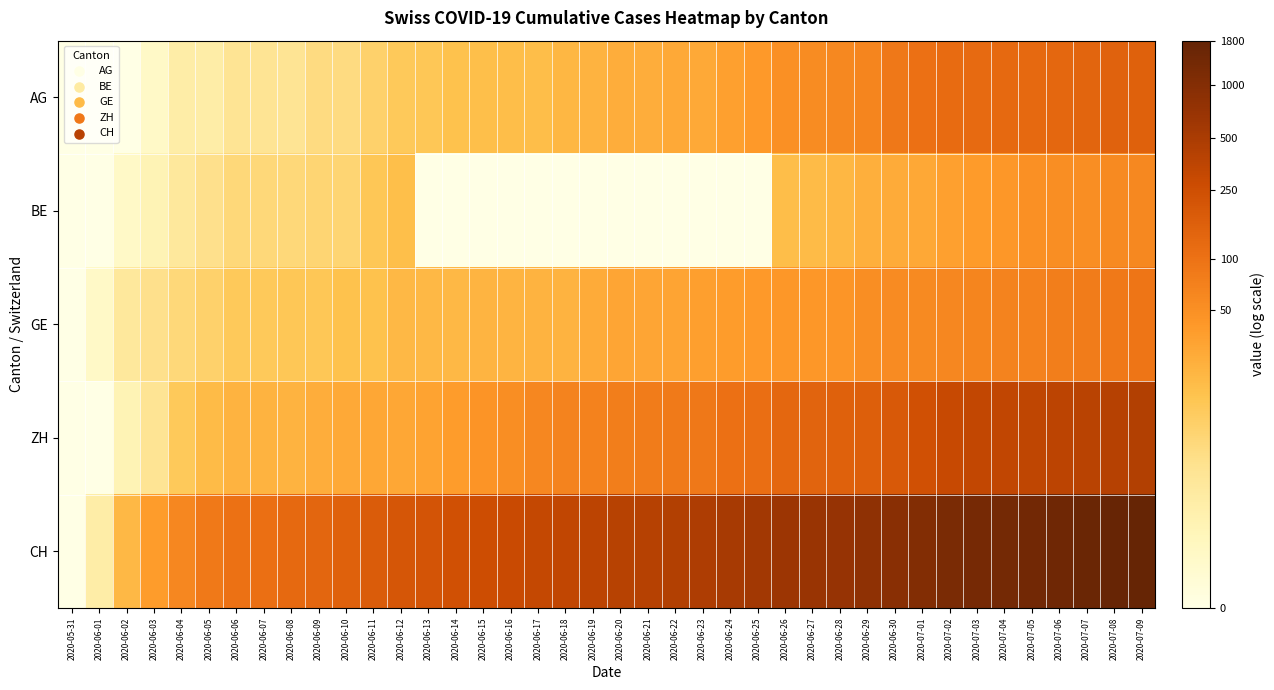

Reading left to right, what are all the values shown in this chart?

AG: 2020-05-31=0.0	2020-06-01=0.0	2020-06-02=0.0	2020-06-03=0.7	2020-06-04=1.4	2020-06-05=1.4	2020-06-06=1.8	2020-06-07=1.8	2020-06-08=1.8	2020-06-09=2.1	2020-06-10=2.1	2020-06-11=2.4	2020-06-12=2.6	2020-06-13=2.7	2020-06-14=2.8	2020-06-15=2.9	2020-06-16=2.9	2020-06-17=2.9	2020-06-18=3.1	2020-06-19=3.2	2020-06-20=3.3	2020-06-21=3.3	2020-06-22=3.4	2020-06-23=3.4	2020-06-24=3.6	2020-06-25=3.7	2020-06-26=3.9	2020-06-27=4.0	2020-06-28=4.1	2020-06-29=4.2	2020-06-30=4.5	2020-07-01=4.6	2020-07-02=4.8	2020-07-03=4.8	2020-07-04=4.8	2020-07-05=4.8	2020-07-06=4.9	2020-07-07=4.9	2020-07-08=5.0	2020-07-09=5.0
BE: 2020-05-31=0.0	2020-06-01=0.0	2020-06-02=0.7	2020-06-03=1.1	2020-06-04=1.6	2020-06-05=1.9	2020-06-06=2.2	2020-06-07=2.2	2020-06-08=2.2	2020-06-09=2.3	2020-06-10=2.3	2020-06-11=2.7	2020-06-12=2.9	2020-06-13=0.0	2020-06-14=0.0	2020-06-15=0.0	2020-06-16=0.0	2020-06-17=0.0	2020-06-18=0.0	2020-06-19=0.0	2020-06-20=0.0	2020-06-21=0.0	2020-06-22=0.0	2020-06-23=0.0	2020-06-24=0.0	2020-06-25=0.0	2020-06-26=2.9	2020-06-27=3.0	2020-06-28=3.1	2020-06-29=3.3	2020-06-30=3.3	2020-07-01=3.4	2020-07-02=3.6	2020-07-03=3.7	2020-07-04=3.8	2020-07-05=3.9	2020-07-06=4.0	2020-07-07=4.0	2020-07-08=4.1	2020-07-09=4.1
GE: 2020-05-31=0.0	2020-06-01=0.7	2020-06-02=1.6	2020-06-03=1.9	2020-06-04=2.2	2020-06-05=2.4	2020-06-06=2.6	2020-06-07=2.6	2020-06-08=2.7	2020-06-09=2.7	2020-06-10=2.8	2020-06-11=2.8	2020-06-12=3.0	2020-06-13=3.0	2020-06-14=3.0	2020-06-15=3.1	2020-06-16=3.1	2020-06-17=3.2	2020-06-18=3.2	2020-06-19=3.3	2020-06-20=3.5	2020-06-21=3.5	2020-06-22=3.5	2020-06-23=3.6	2020-06-24=3.7	2020-06-25=3.7	2020-06-26=3.8	2020-06-27=3.8	2020-06-28=3.8	2020-06-29=4.0	2020-06-30=4.0	2020-07-01=4.1	2020-07-02=4.1	2020-07-03=4.2	2020-07-04=4.2	2020-07-05=4.2	2020-07-06=4.3	2020-07-07=4.4	2020-07-08=4.4	2020-07-09=4.5
ZH: 2020-05-31=0.0	2020-06-01=0.0	2020-06-02=1.1	2020-06-03=1.8	2020-06-04=2.6	2020-06-05=3.0	2020-06-06=3.2	2020-06-07=3.2	2020-06-08=3.2	2020-06-09=3.3	2020-06-10=3.4	2020-06-11=3.4	2020-06-12=3.4	2020-06-13=3.5	2020-06-14=3.7	2020-06-15=3.8	2020-06-16=4.0	2020-06-17=4.1	2020-06-18=4.2	2020-06-19=4.2	2020-06-20=4.3	2020-06-21=4.4	2020-06-22=4.4	2020-06-23=4.5	2020-06-24=4.6	2020-06-25=4.7	2020-06-26=4.9	2020-06-27=5.0	2020-06-28=5.0	2020-06-29=5.1	2020-06-30=5.3	2020-07-01=5.5	2020-07-02=5.7	2020-07-03=5.8	2020-07-04=5.8	2020-07-05=5.8	2020-07-06=5.9	2020-07-07=5.9	2020-07-08=6.0	2020-07-09=6.1
CH: 2020-05-31=0.0	2020-06-01=1.4	2020-06-02=3.0	2020-06-03=3.7	2020-06-04=4.1	2020-06-05=4.4	2020-06-06=4.6	2020-06-07=4.7	2020-06-08=4.8	2020-06-09=4.9	2020-06-10=5.0	2020-06-11=5.2	2020-06-12=5.3	2020-06-13=5.4	2020-06-14=5.5	2020-06-15=5.6	2020-06-16=5.7	2020-06-17=5.7	2020-06-18=5.8	2020-06-19=5.9	2020-06-20=6.0	2020-06-21=6.0	2020-06-22=6.1	2020-06-23=6.1	2020-06-24=6.3	2020-06-25=6.4	2020-06-26=6.5	2020-06-27=6.5	2020-06-28=6.6	2020-06-29=6.7	2020-06-30=6.8	2020-07-01=6.9	2020-07-02=7.1	2020-07-03=7.2	2020-07-04=7.2	2020-07-05=7.2	2020-07-06=7.3	2020-07-07=7.4	2020-07-08=7.4	2020-07-09=7.5